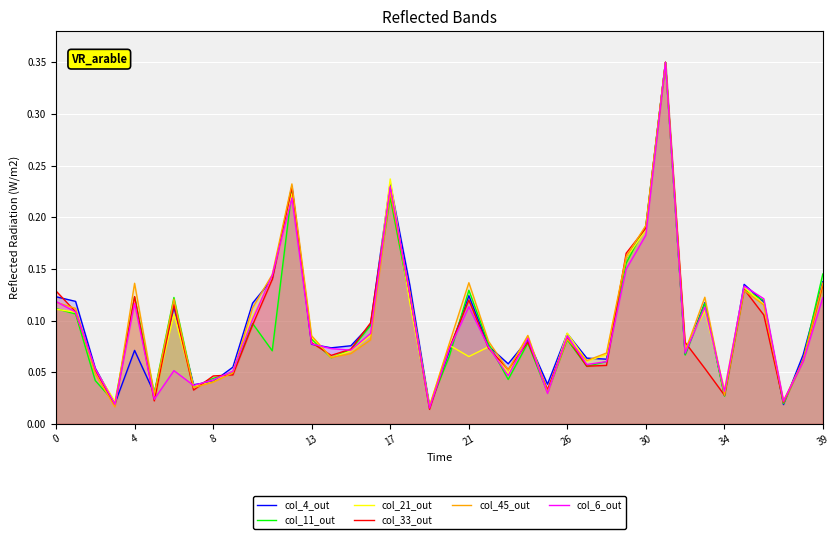

Rank the series by their maximum value, from lowest to highest.

col_4_out, col_11_out, col_21_out, col_33_out, col_45_out, col_6_out